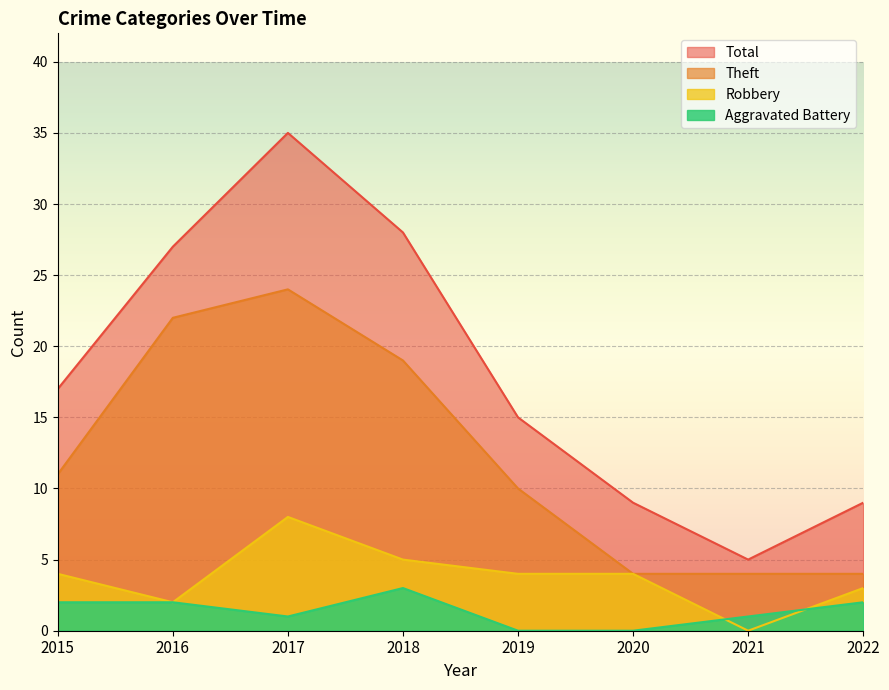

How many values in the Robbery series are below 4?

3